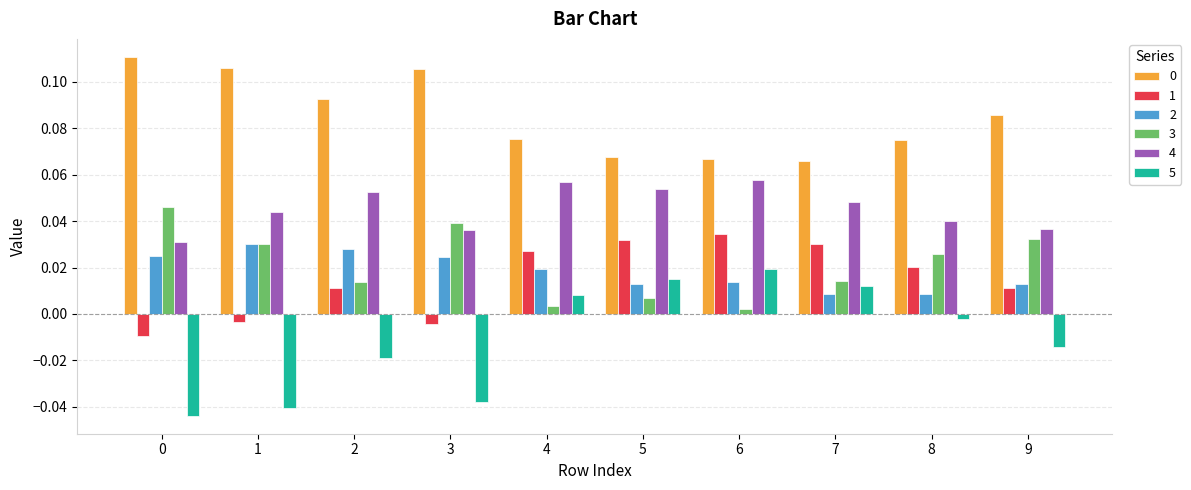

How many 0 values are between 0 and 1?

10